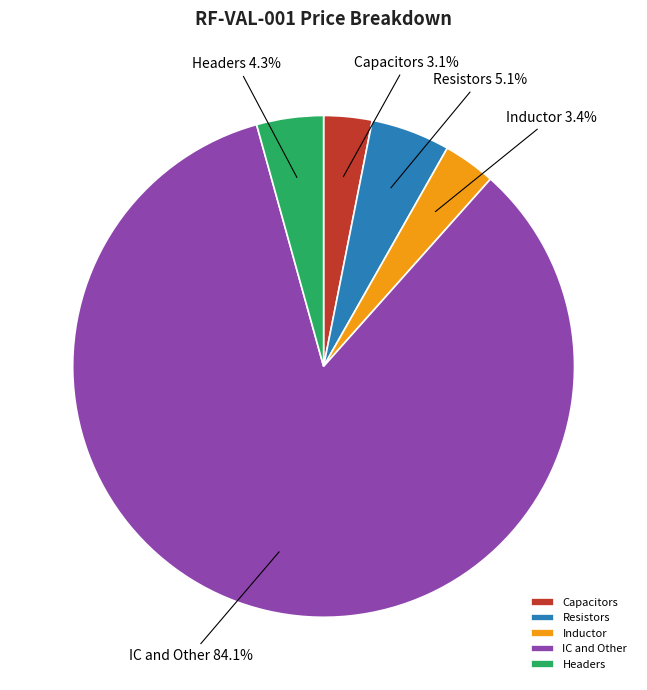

To the nearest percent, what is the difference between the Resistors and IC and Other slice percentages?

79%